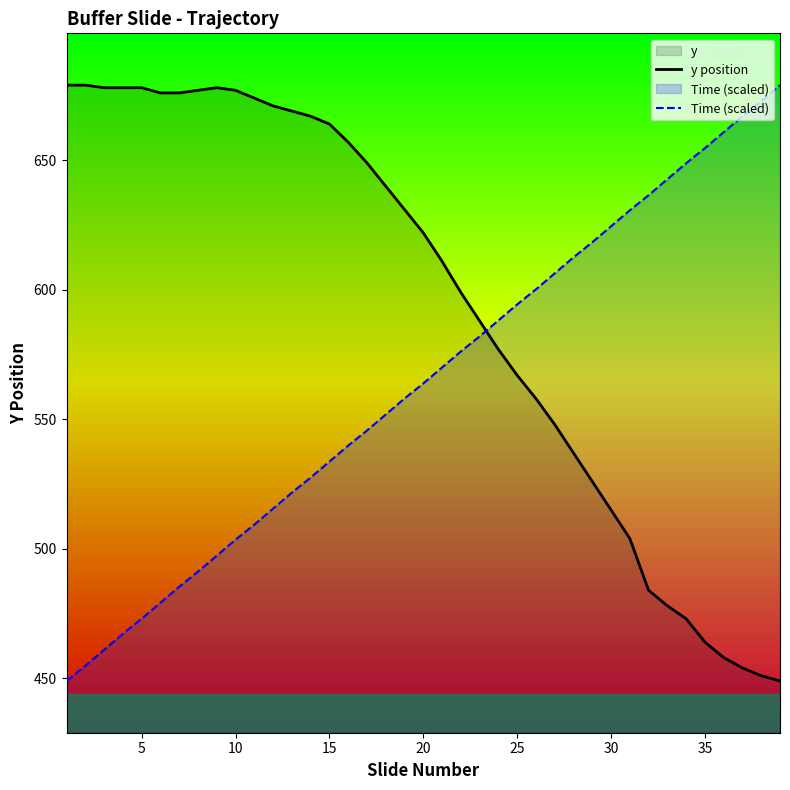

Is it true that Time (scaled) equals 257.8 at 20?

False